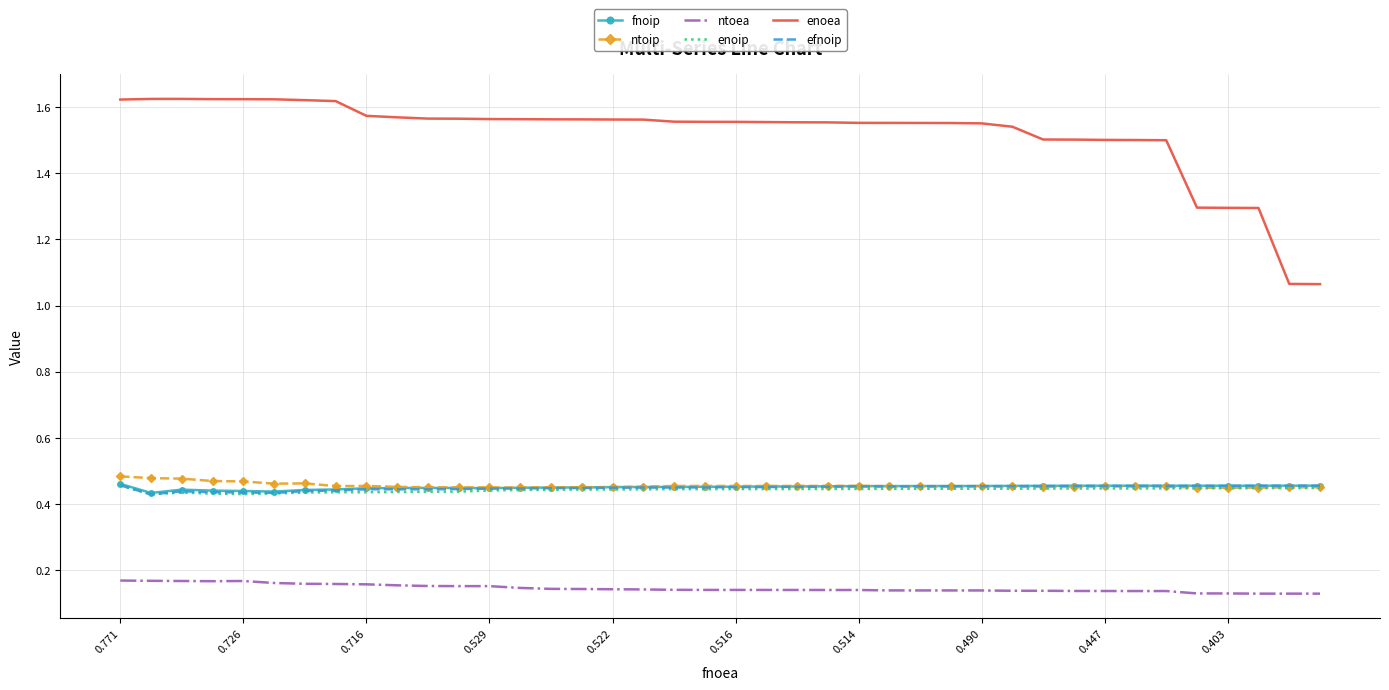

How many categories are shown in the chart?

40